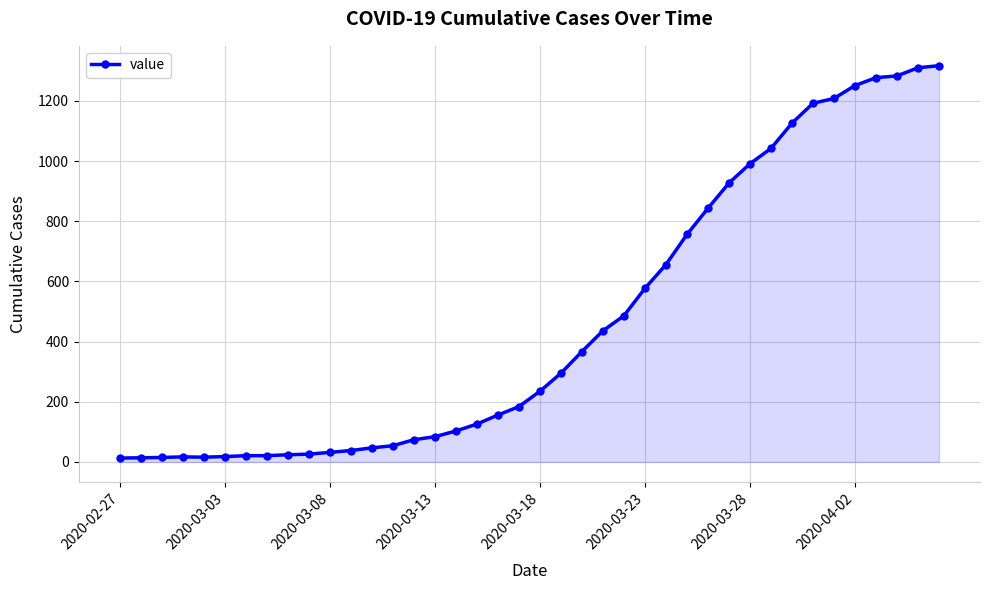

What is the difference between the maximum and minimum values?

1304